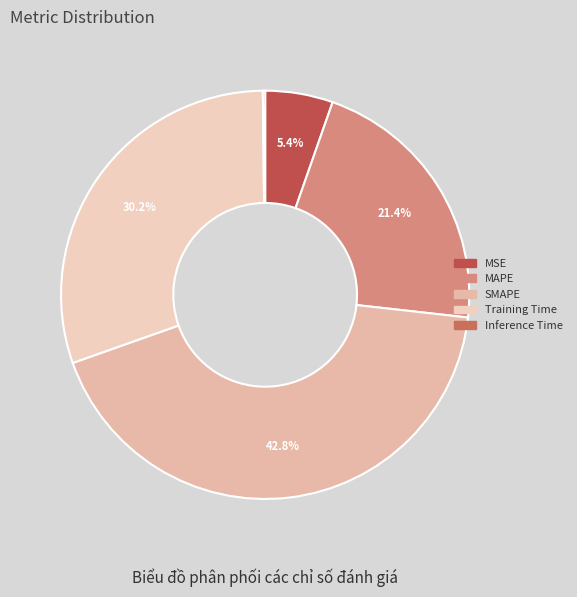

Between MSE and MAPE, which is larger?

MAPE